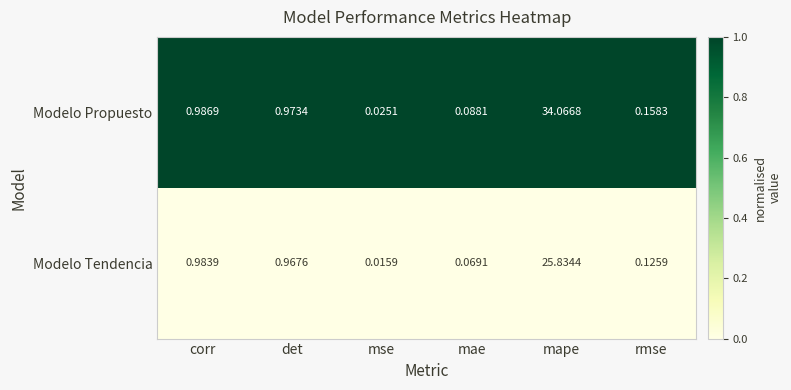

List the series in order of their overall mean, lowest first.

Modelo Tendencia, Modelo Propuesto